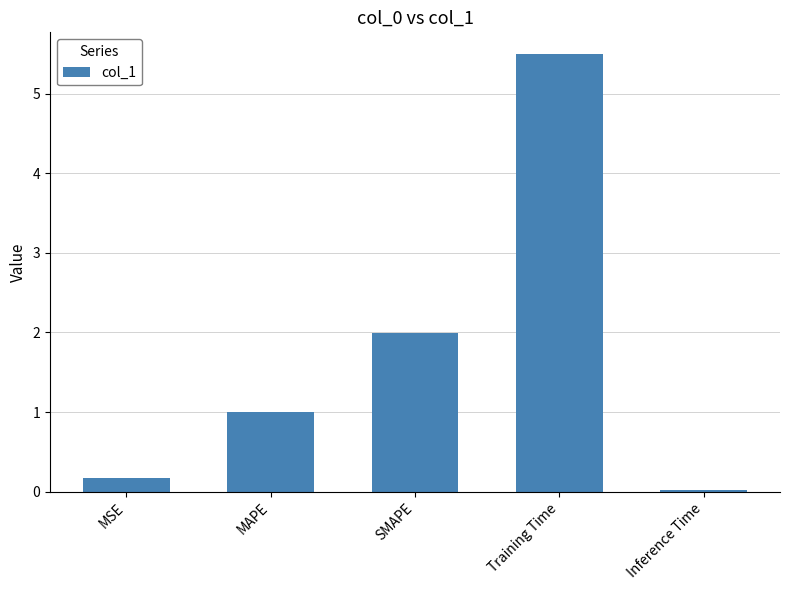

Which has a higher value, MAPE or SMAPE?

SMAPE